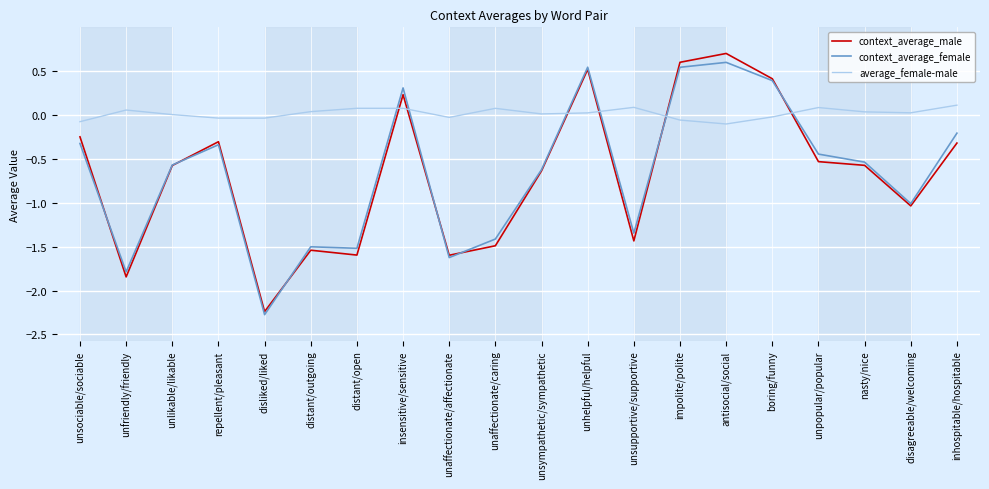

In average_female-male, how many points are lower than both neighbors (excluding endpoints)?

5